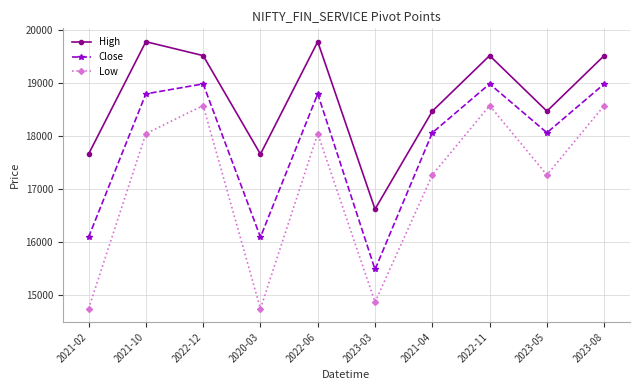

How many data points in Close are above 18792?

5